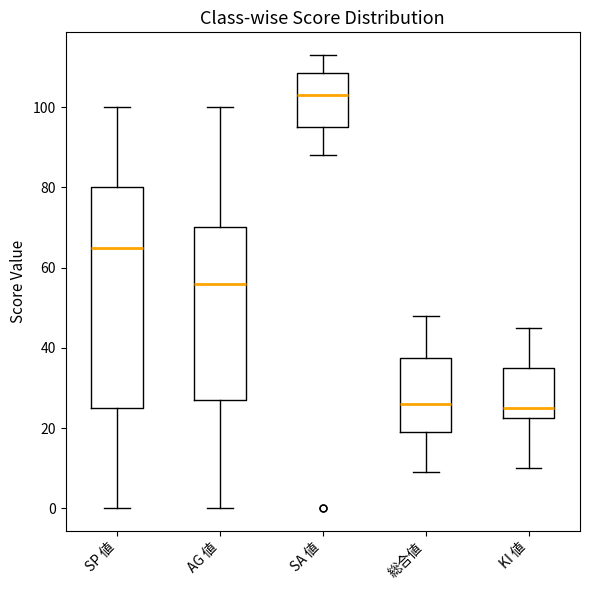

Which box is the tallest, from its lower edge to its upper edge?

SP 値